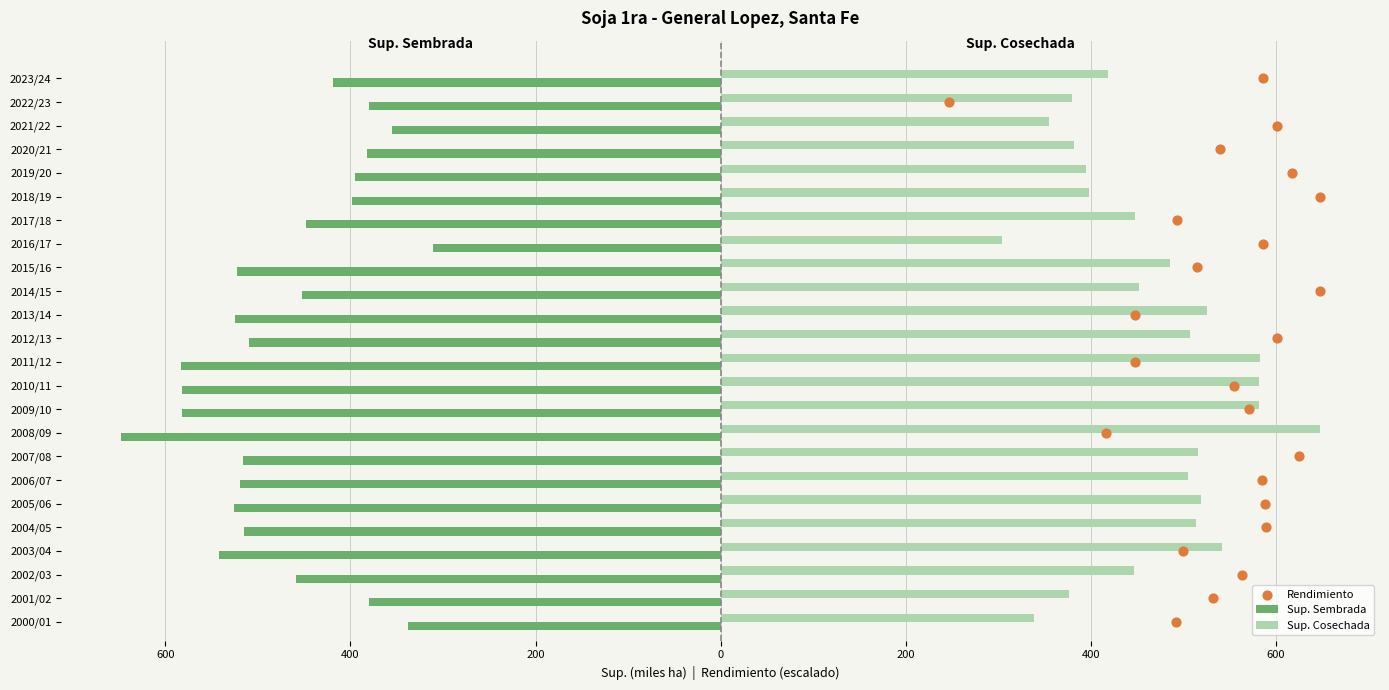

Which series has the widest spread of Y values?

Sup. Cosechada